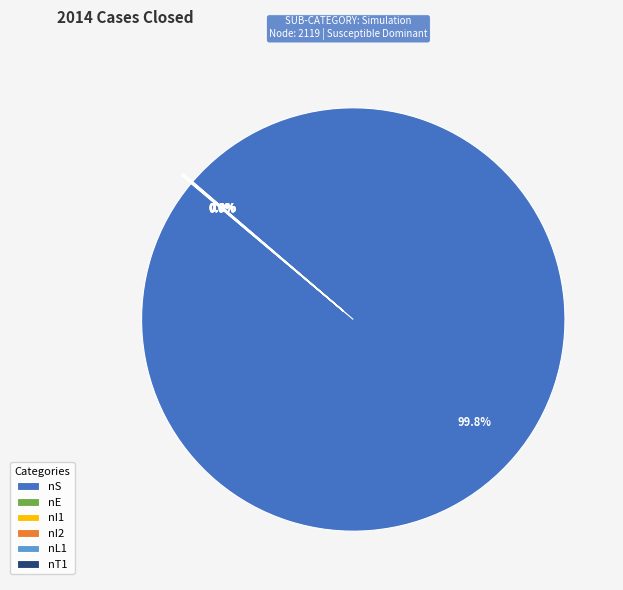

What is the largest slice in the pie chart?

nS